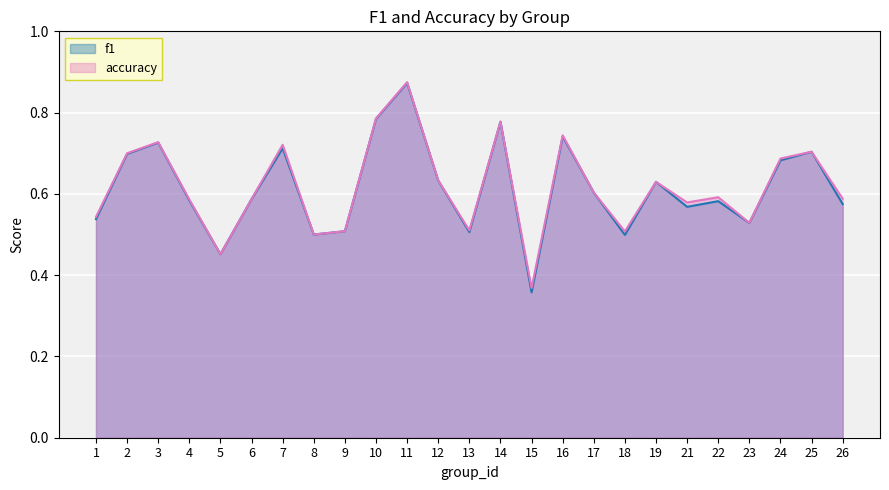

Where is the first local maximum for accuracy?

3